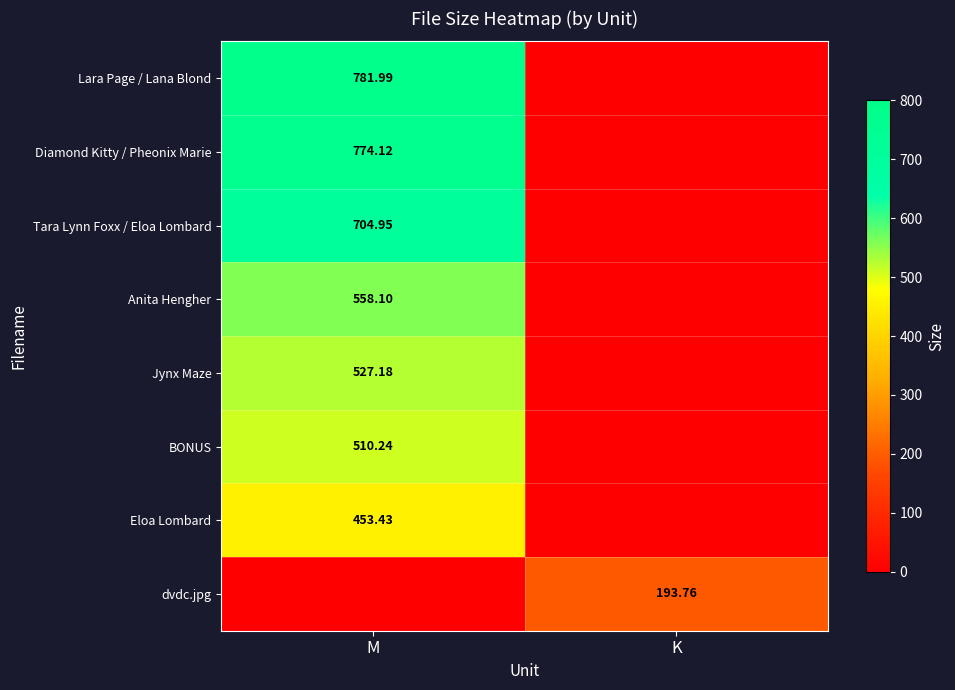

What is the sum of all Anita Hengher values?

558.1